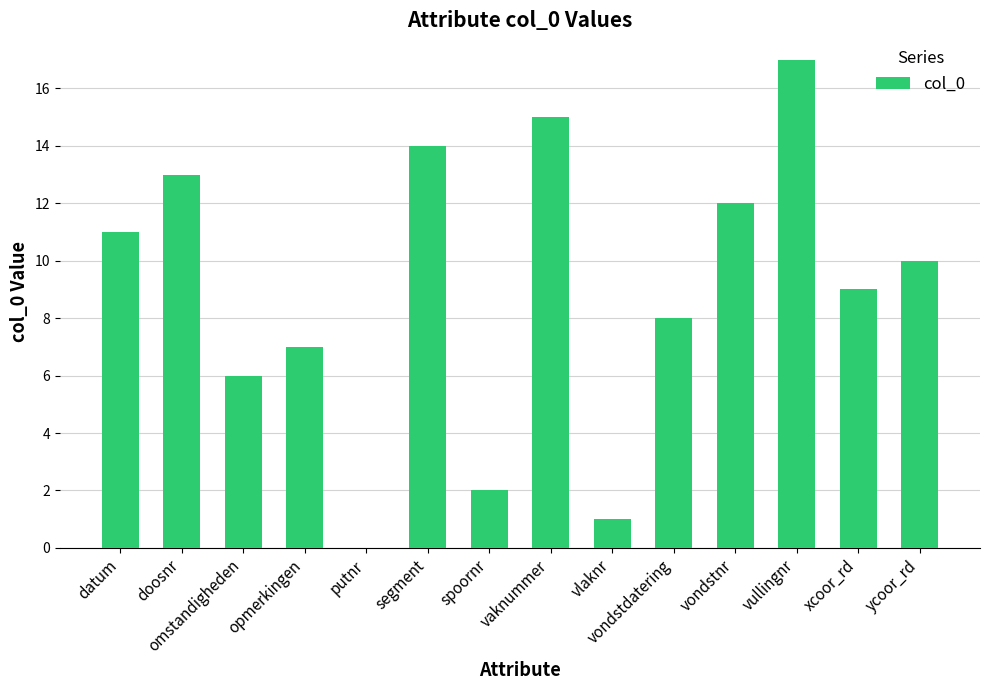

The value at segment is 22. True or false?

False